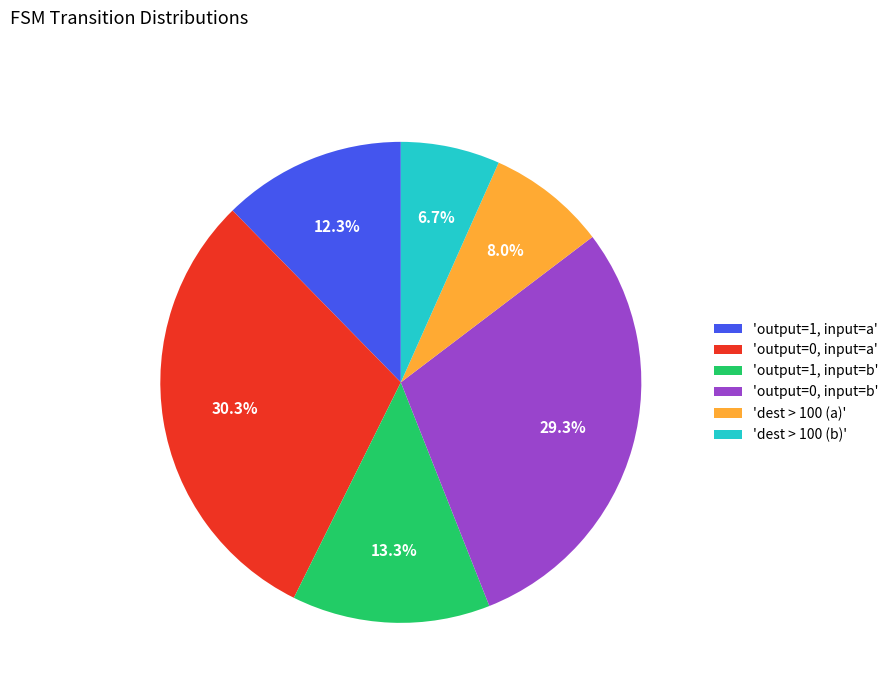

Do 'dest > 100 (b)' and 'output=0, input=b' together represent more than half of the pie?

No